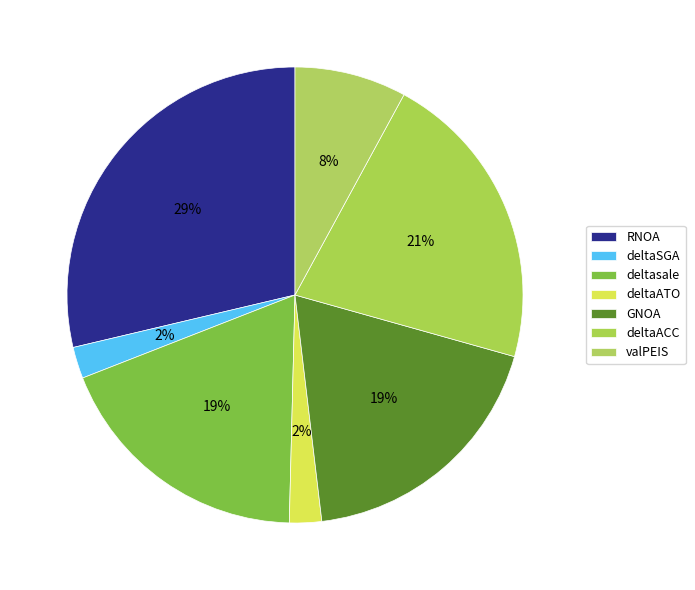

Approximately how many times larger is the value at RNOA compared to GNOA?

1.5